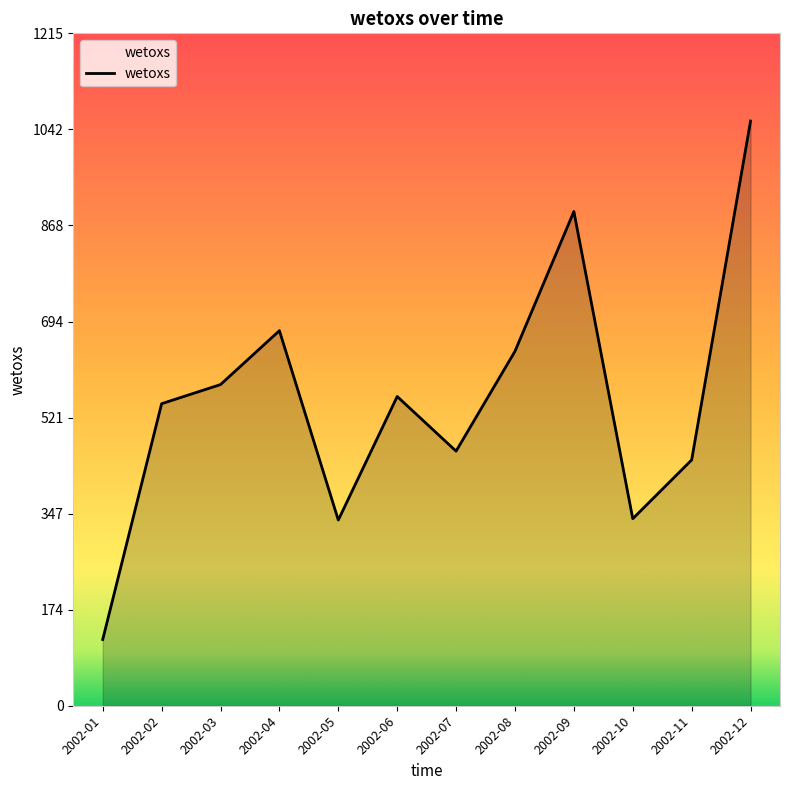

How many interior local valleys (lower than both neighbors) does the data have?

3